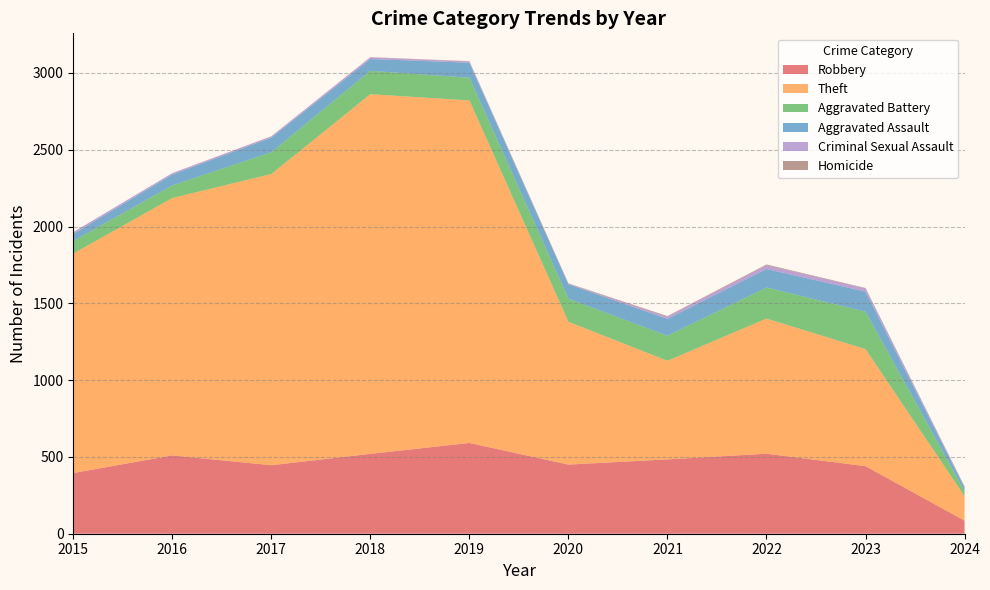

Reading left to right, list all the values displayed in this chart.

Robbery: 2015=395	2016=510	2017=446	2018=520	2019=591	2020=450	2021=484	2022=521	2023=440	2024=85
Theft: 2015=1429	2016=1676	2017=1896	2018=2342	2019=2230	2020=930	2021=642	2022=880	2023=762	2024=159
Aggravated Battery: 2015=82	2016=82	2017=142	2018=152	2019=148	2020=150	2021=163	2022=202	2023=244	2024=33
Aggravated Assault: 2015=46	2016=71	2017=95	2018=77	2019=98	2020=94	2021=110	2022=121	2023=130	2024=23
Criminal Sexual Assault: 2015=12	2016=8	2017=8	2018=11	2019=8	2020=3	2021=14	2022=24	2023=22	2024=6
Homicide: 2015=0	2016=1	2017=1	2018=1	2019=2	2020=3	2021=4	2022=5	2023=2	2024=2